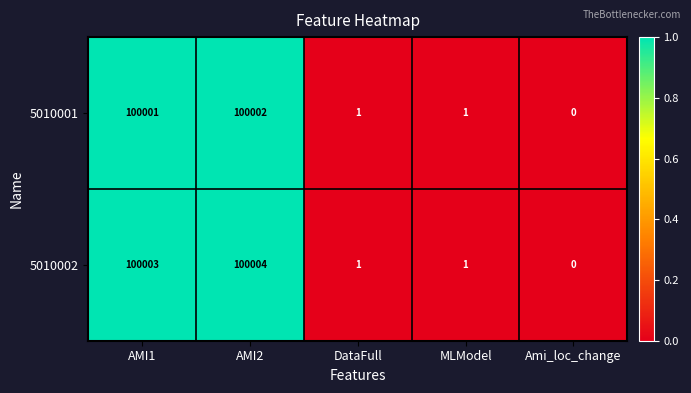

Which series has the largest total across all categories?

5010002